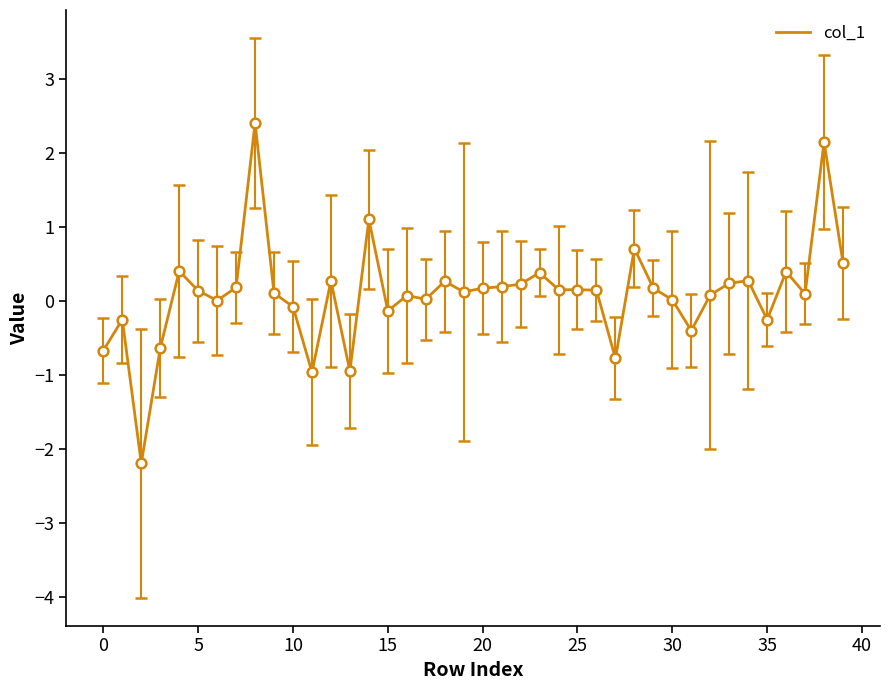

What is the maximum value shown in the chart?

2.4